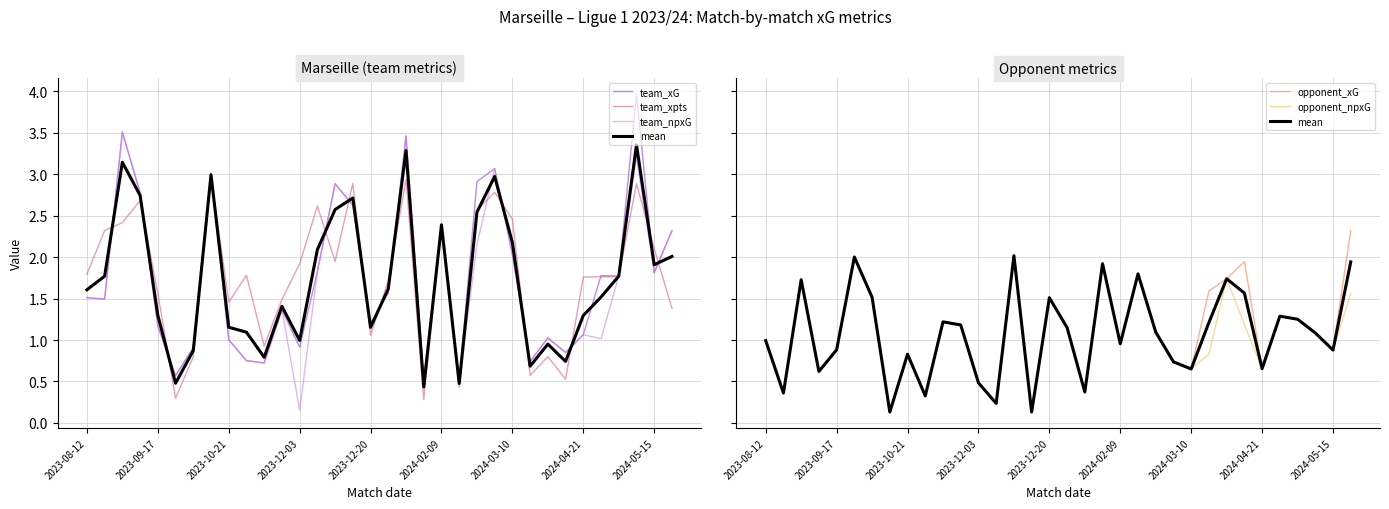

True or false: team_npxG and team_xG cross at least once.

False